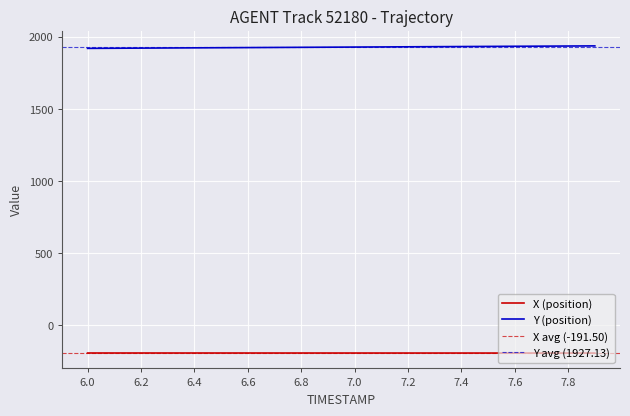

What is the difference between the second highest and second lowest values in the X series?

0.4